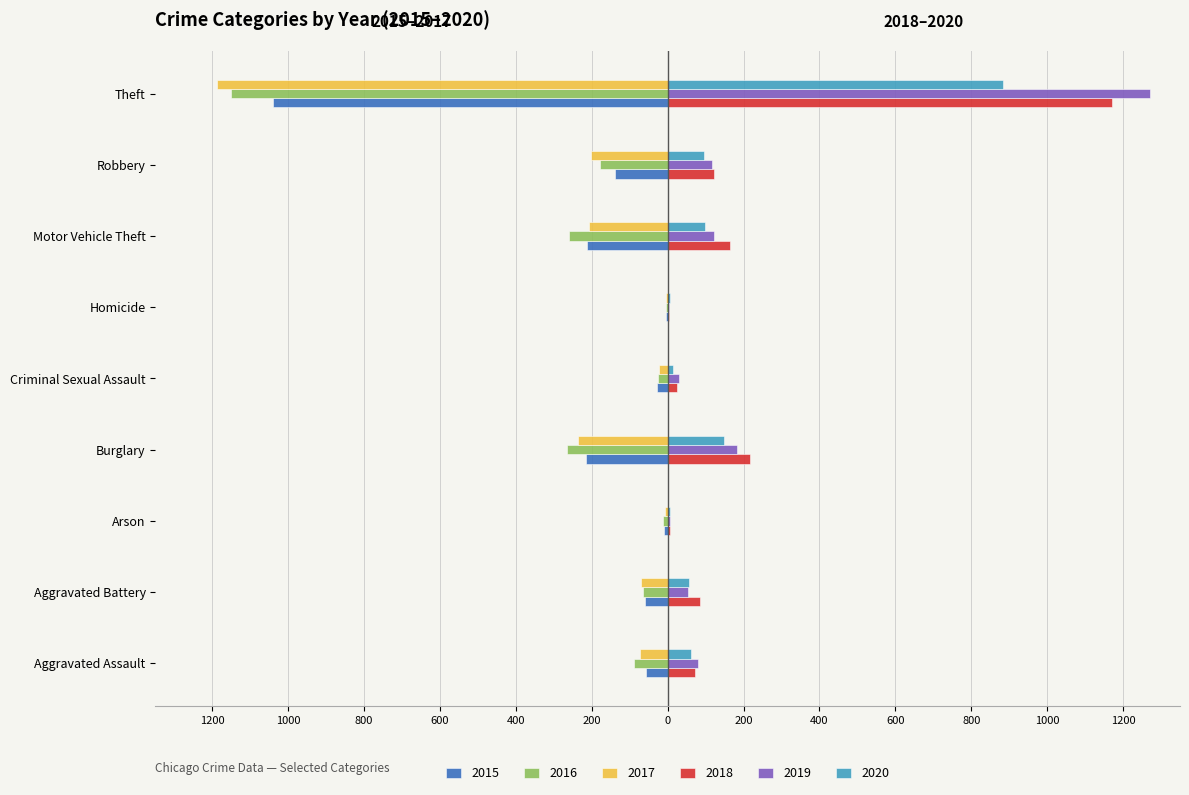

What are all the series names shown in the legend?

2015, 2016, 2017, 2018, 2019, 2020